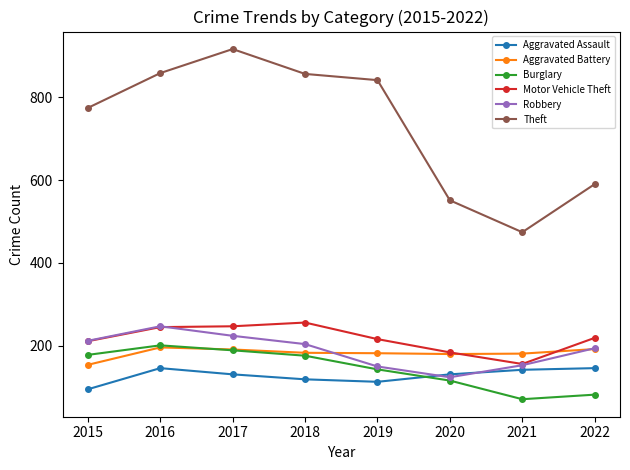

Which series has the largest total across all categories?

Theft